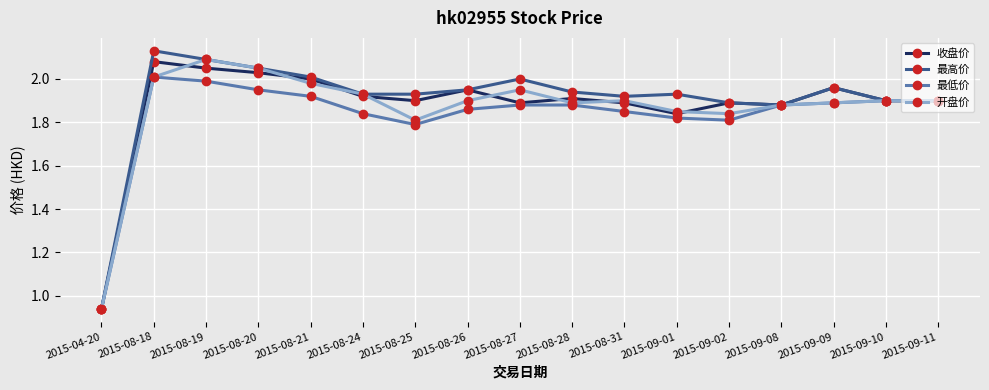

The value of 最高价 at 2015-09-02 is 1.2. True or false?

False